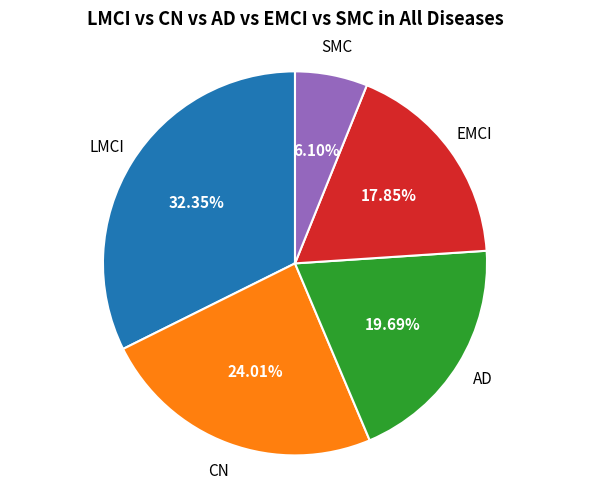

How many segments does this pie chart have?

5